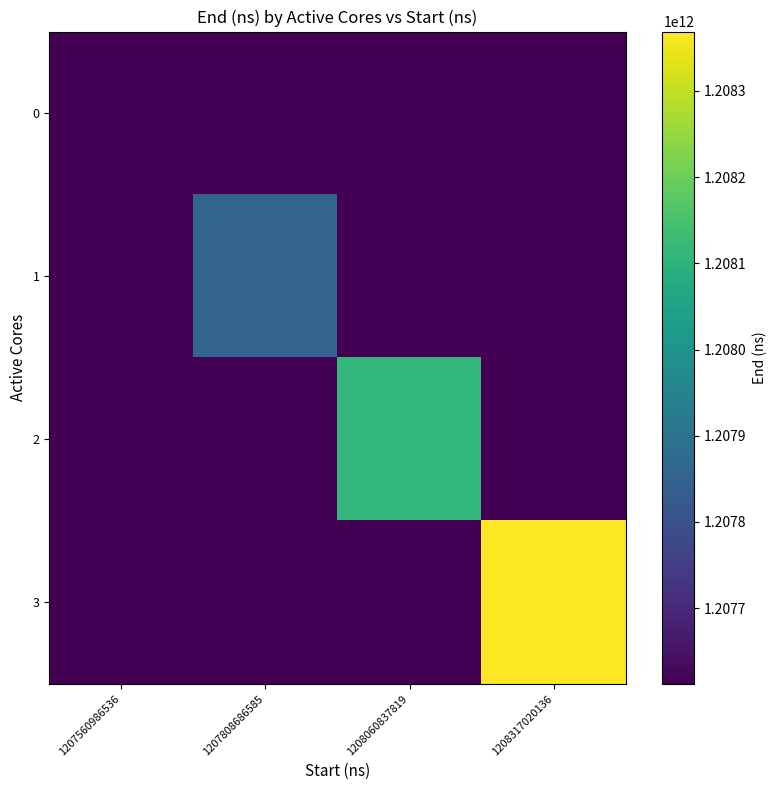

How many series are shown in this chart?

4